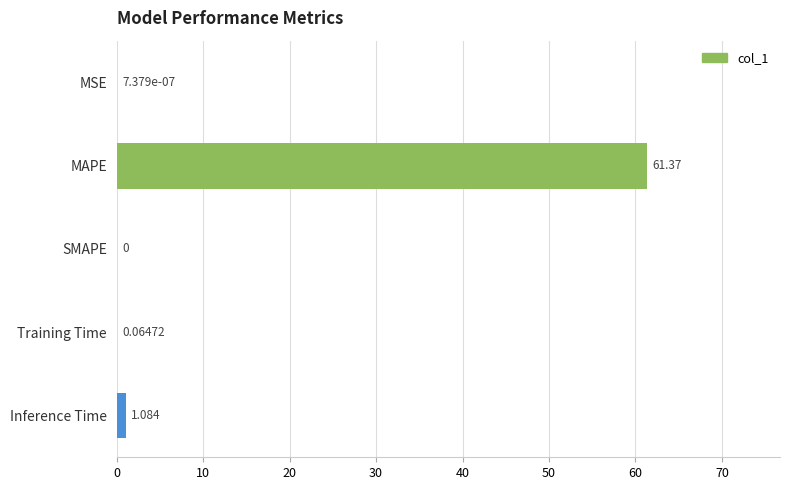

Between MAPE and Training Time, which is larger?

MAPE